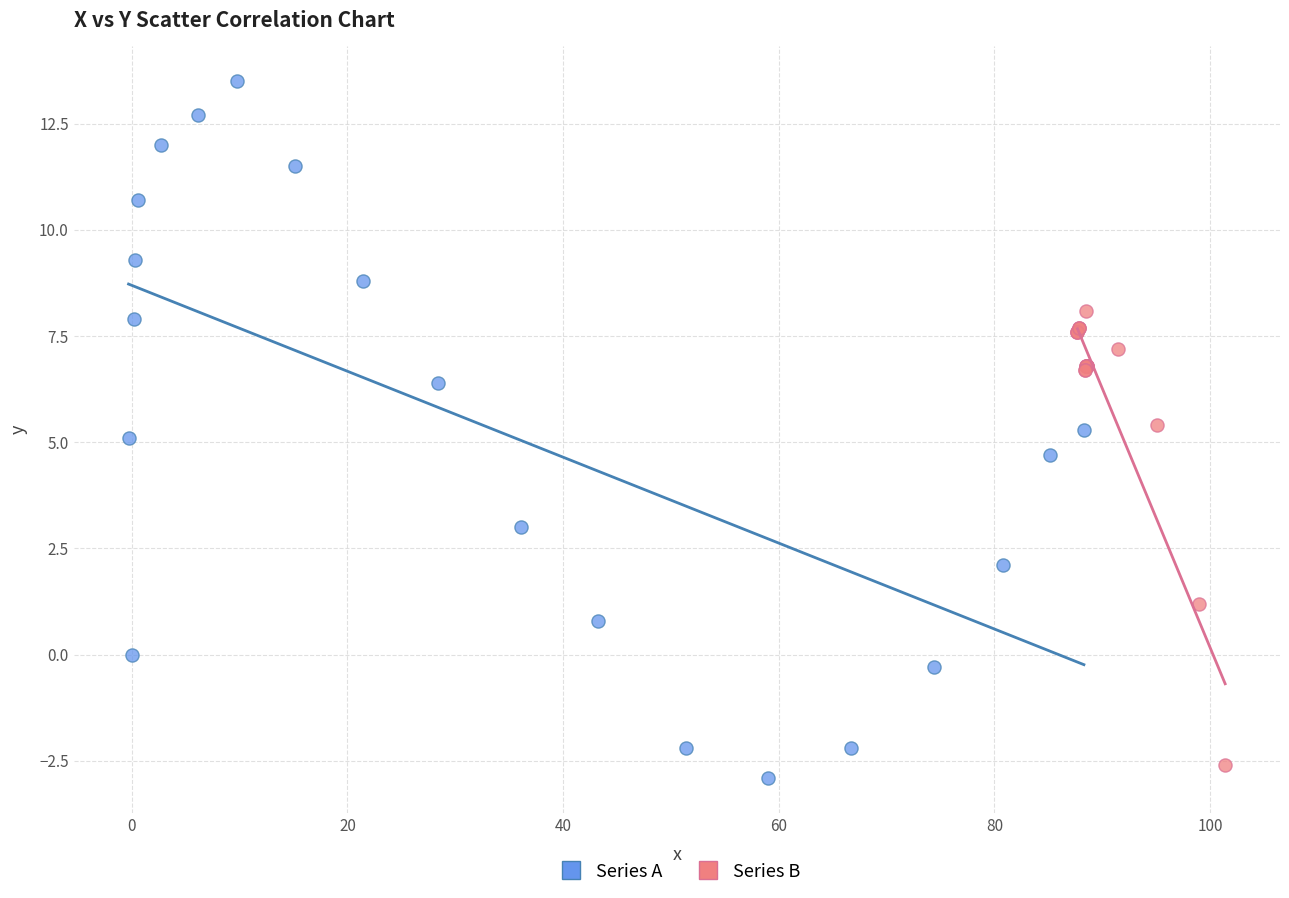

Which series contains the lowest Y value?

Series A